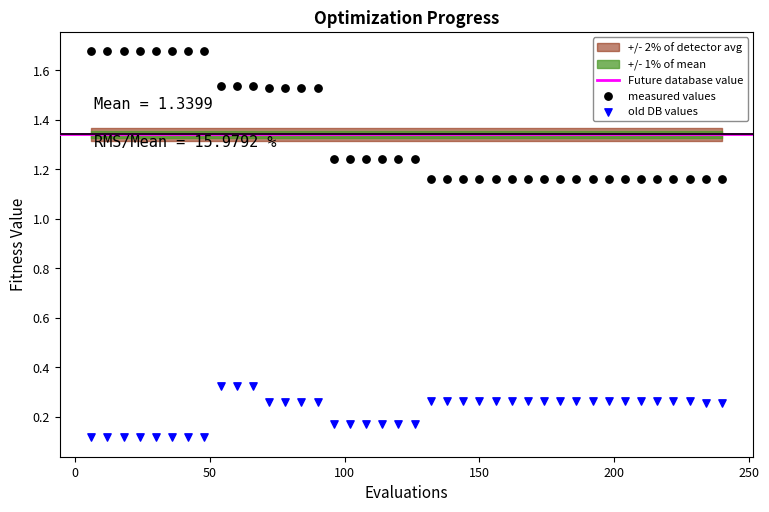

Across all data points, what is the range of Y values (max minus min)?

1.6